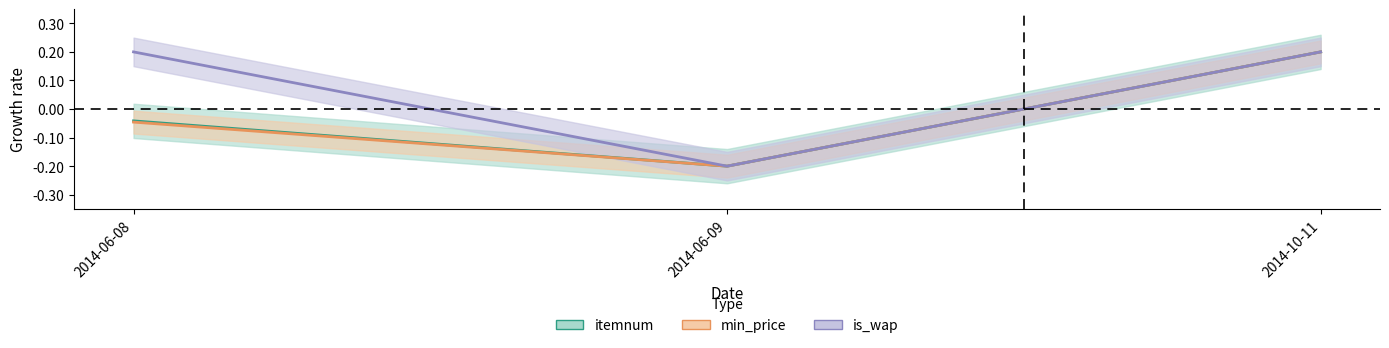

Reading right to left, list all the values displayed in this chart.

itemnum: 0.2	-0.2	-0.0
min_price: 0.2	-0.2	-0.0
is_wap: 0.2	-0.2	0.2